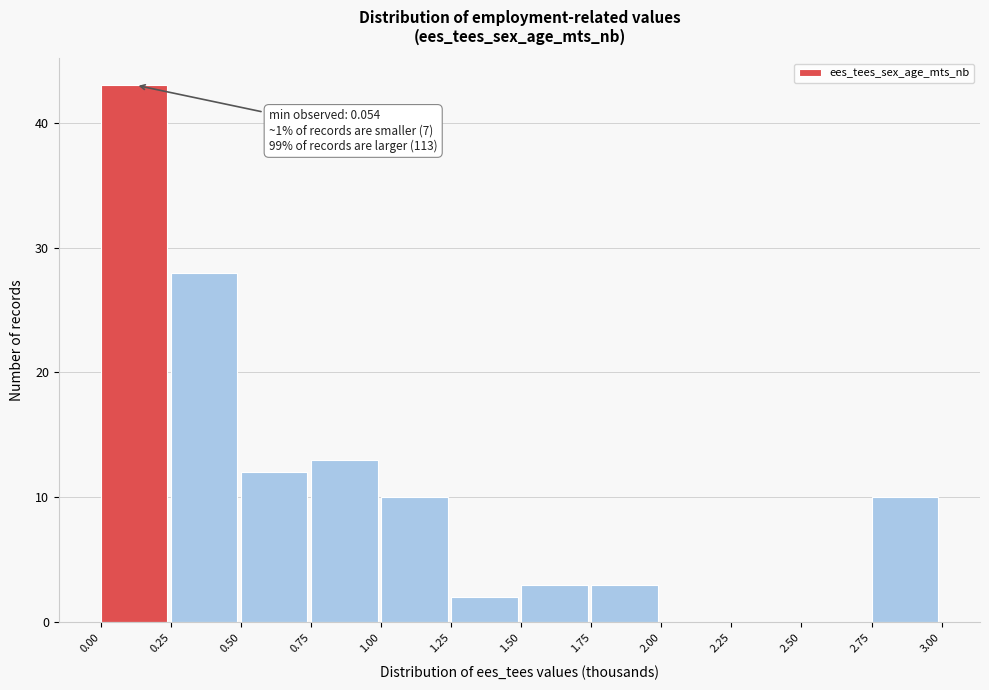

Which range on the x-axis has the tallest bar?

0.00 to 0.25